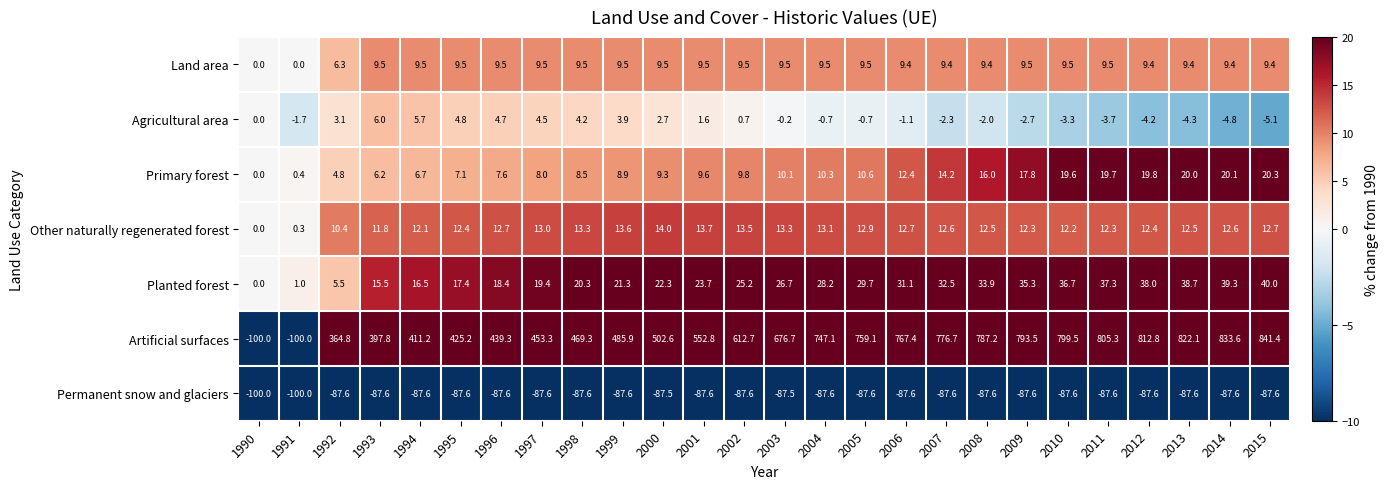

What is the greatest value displayed?

841.4